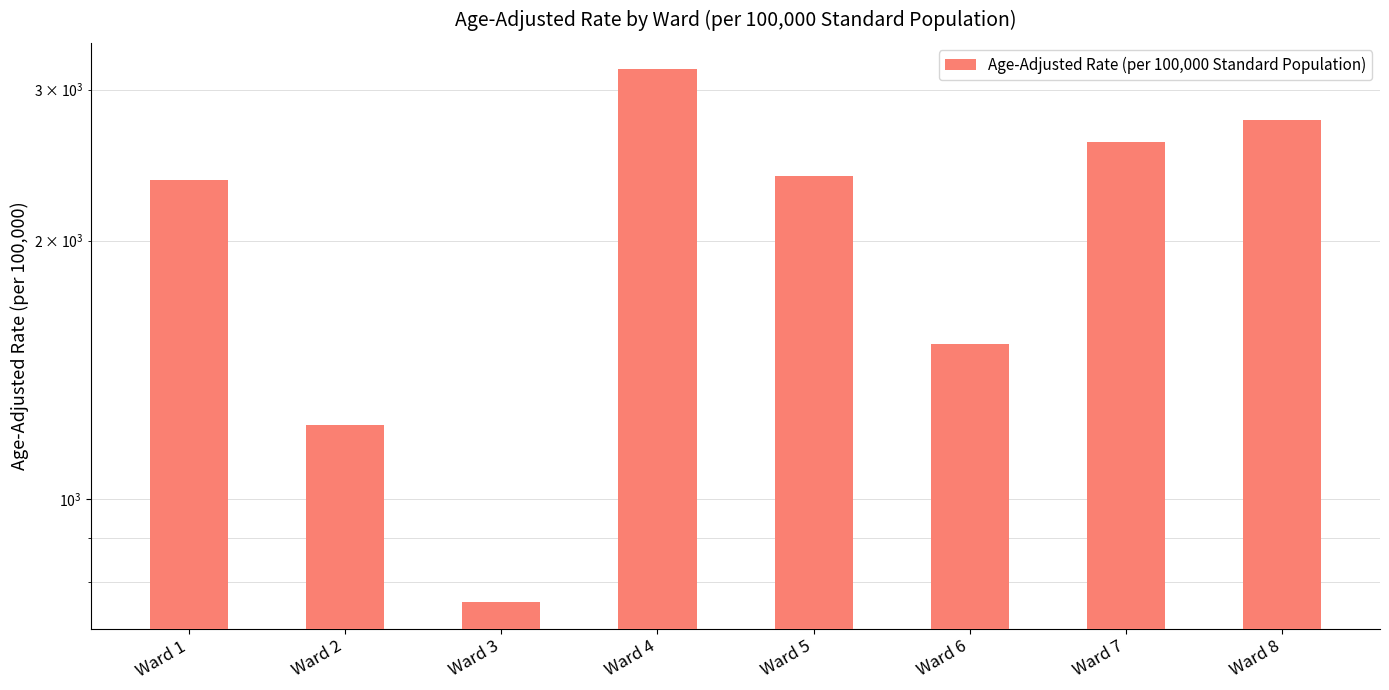

Reading right to left, list all the values displayed in this chart.

Ward 8=2761.4	Ward 7=2602.7	Ward 6=1516.6	Ward 5=2381.9	Ward 4=3166.0	Ward 3=758.9	Ward 2=1219.8	Ward 1=2353.2